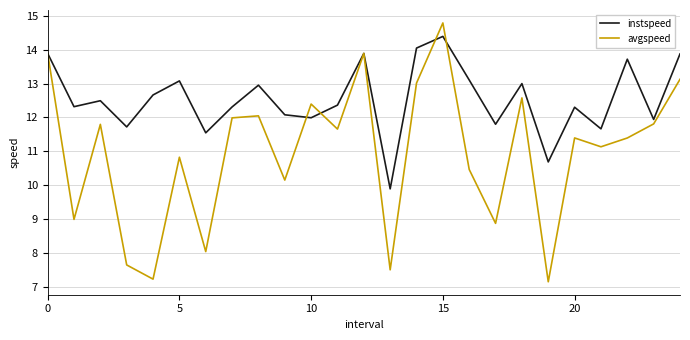

Which series has the largest total across all categories?

instspeed